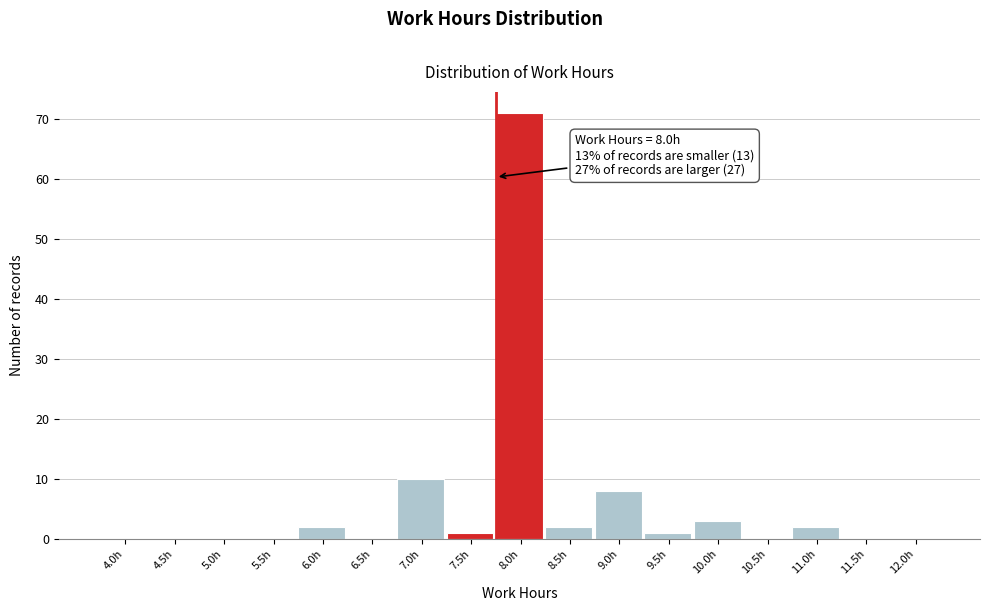

Reading left to right, transcribe all the data shown in this chart.

4.0h=0	4.5h=0	5.0h=0	5.5h=0	6.0h=2	6.5h=0	7.0h=10	7.5h=1	8.0h=71	8.5h=2	9.0h=8	9.5h=1	10.0h=3	10.5h=0	11.0h=2	11.5h=0	12.0h=0